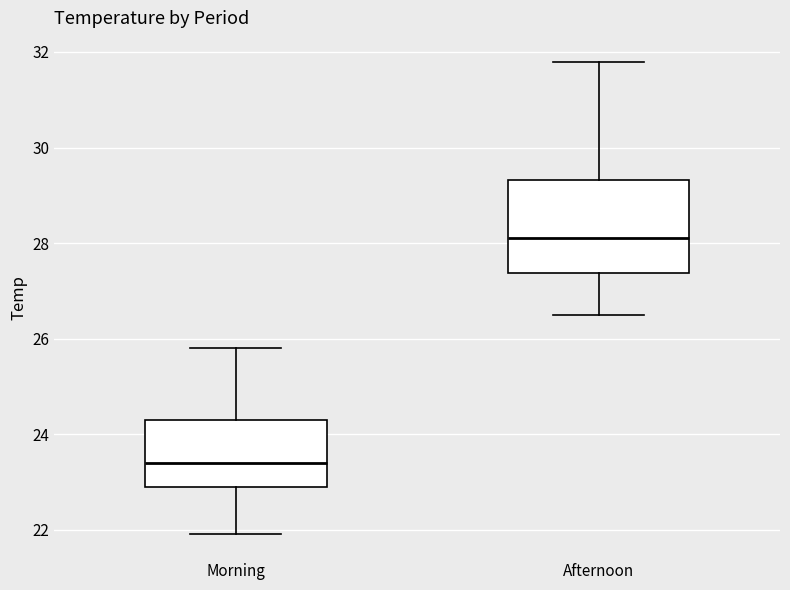

Which box has the highest median line?

Afternoon